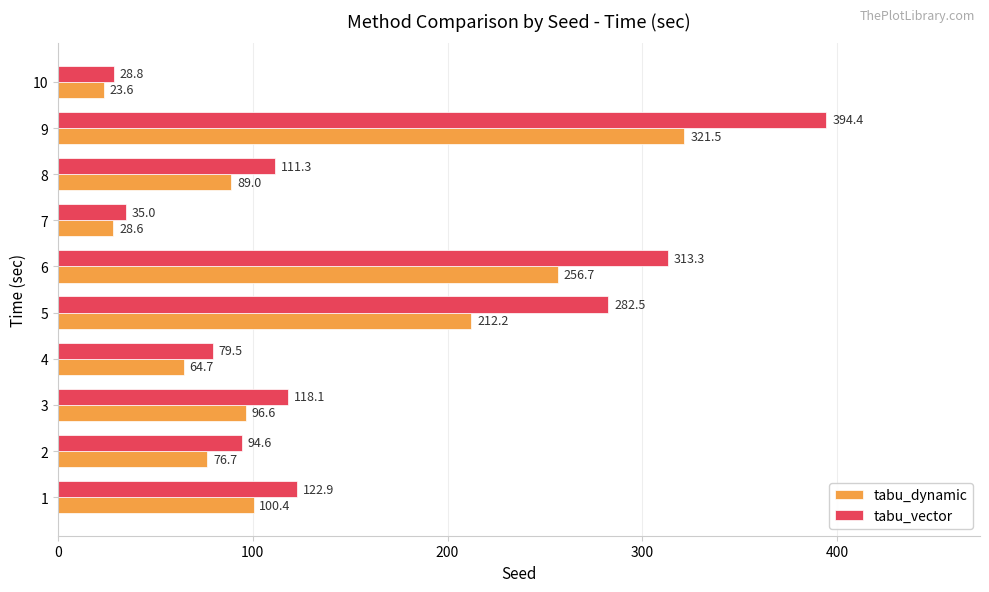

Rank the series by their average value, from highest to lowest.

tabu_vector, tabu_dynamic